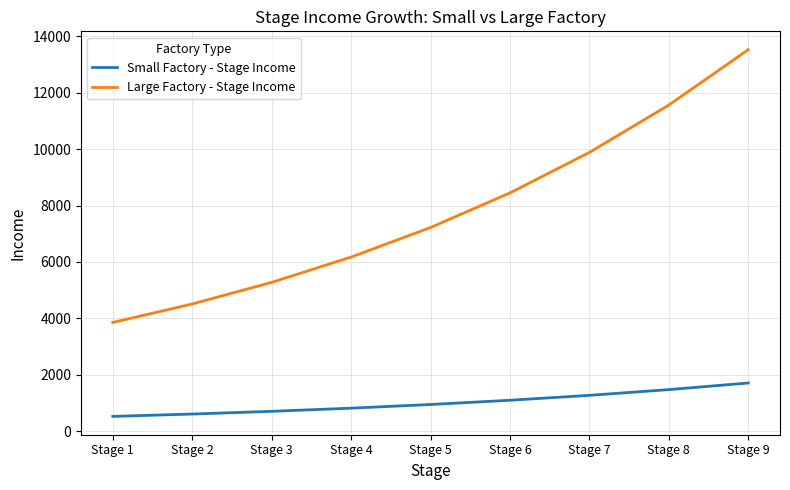

What value does the Small Factory - Stage Income series have at Stage 8?

1469.6